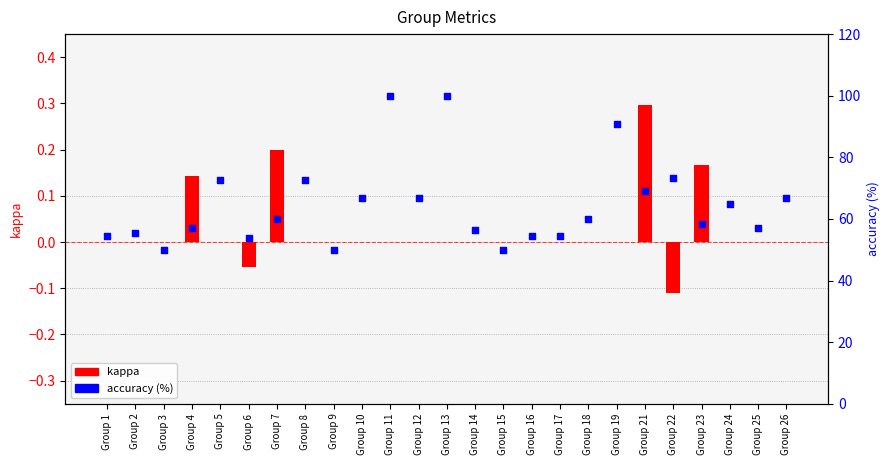

Is the value of kappa at Group 15 greater than the value of accuracy (%) at Group 26?

No